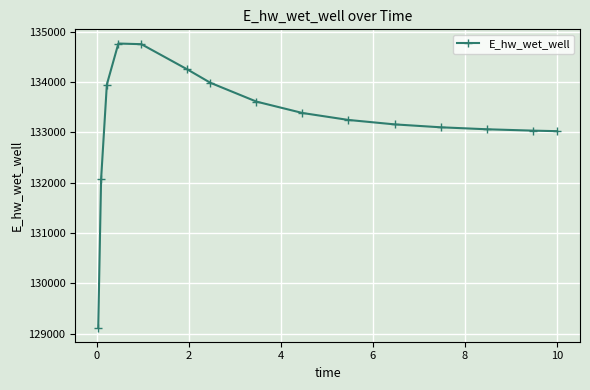

How many lines are shown in the chart?

1